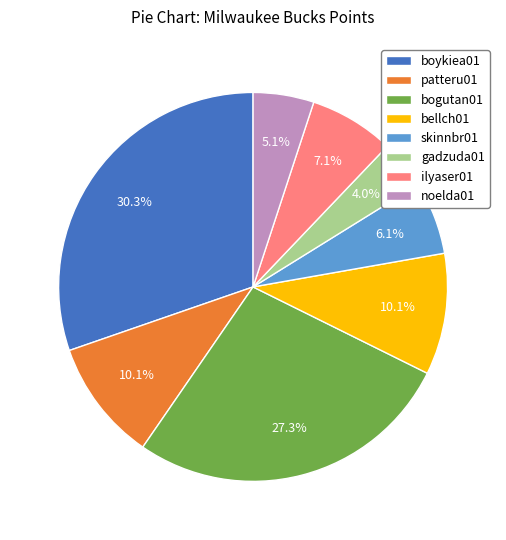

Does any single category account for the majority?

No